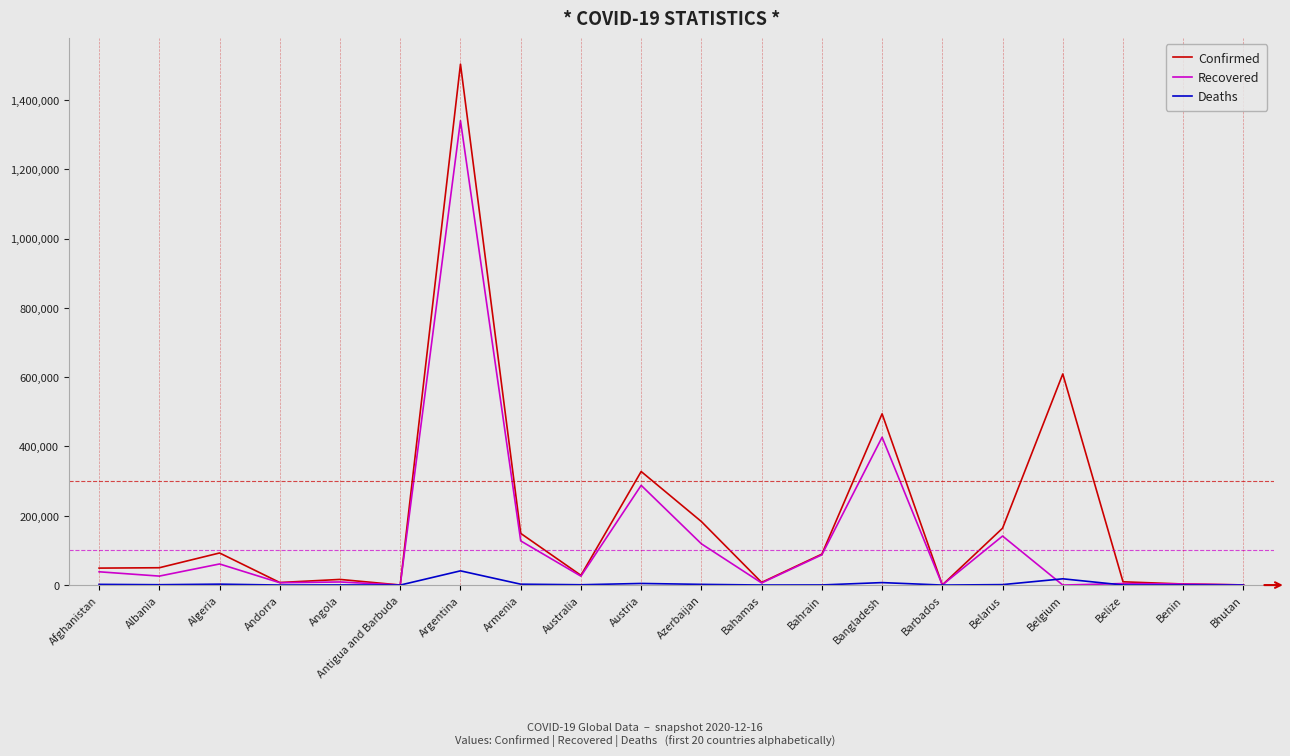

At which category is the sum across all series the highest?

Argentina